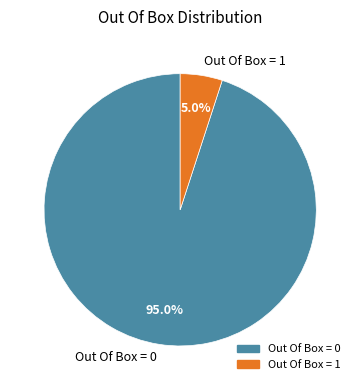

Is it true that Out Of Box = 0 is 99% of the pie?

False